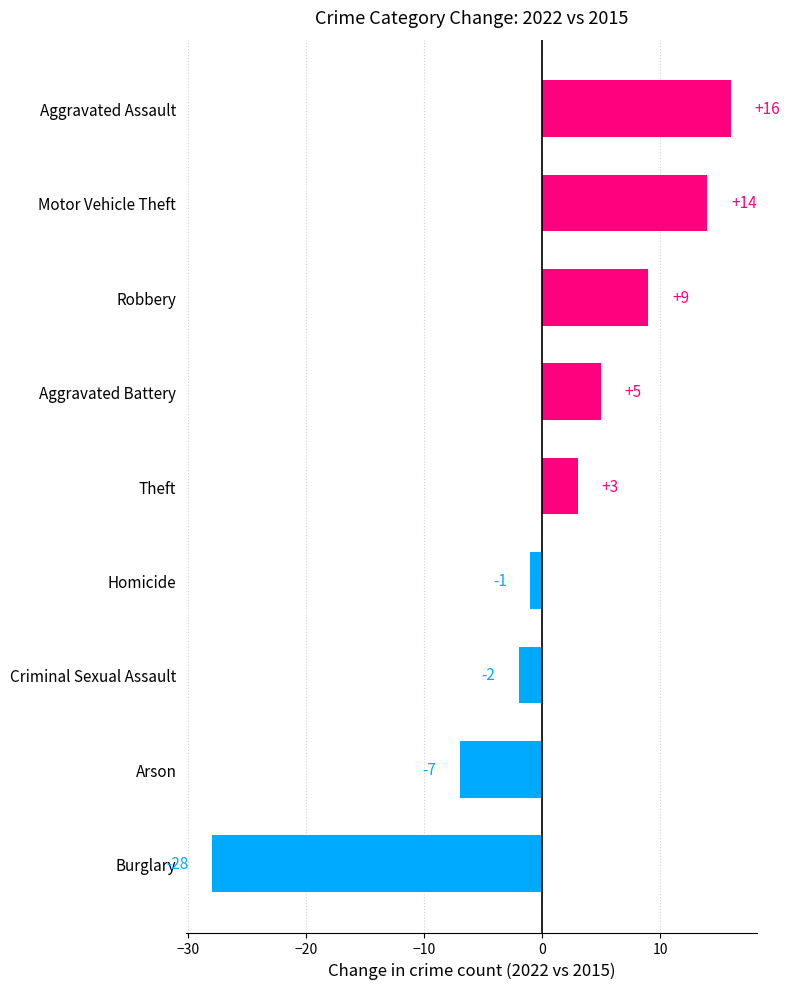

Rank the categories by value from highest to lowest.

Aggravated Assault, Motor Vehicle Theft, Robbery, Aggravated Battery, Theft, Homicide, Criminal Sexual Assault, Arson, Burglary